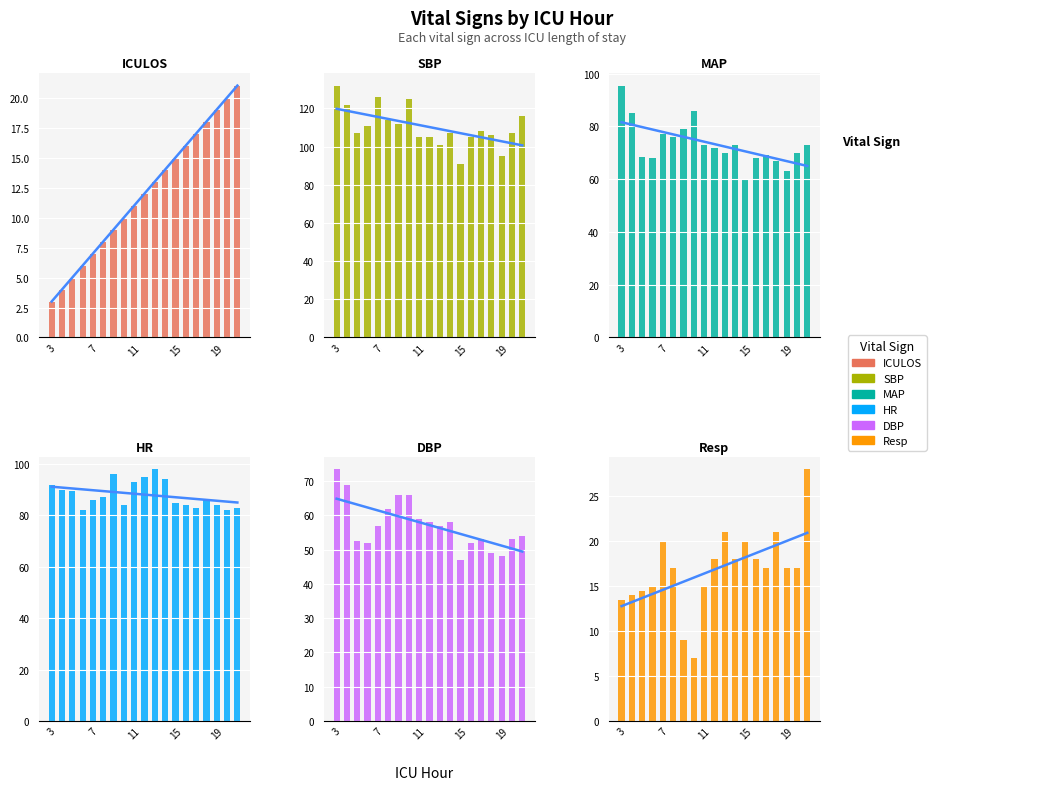

What are all the series names shown in the legend?

ICULOS, SBP, MAP, HR, DBP, Resp